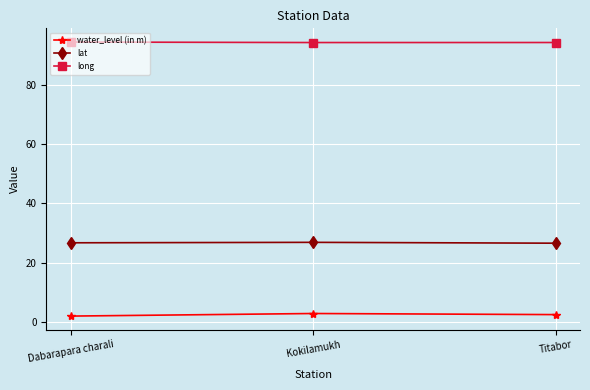

What is the total value across all series at Titabor?

123.2